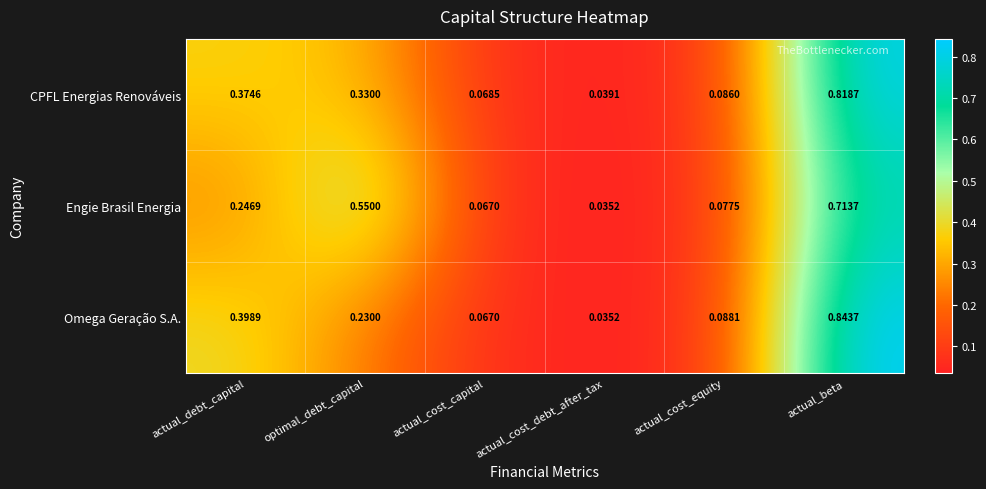

Which series has the largest total across all categories?

CPFL Energias Renováveis